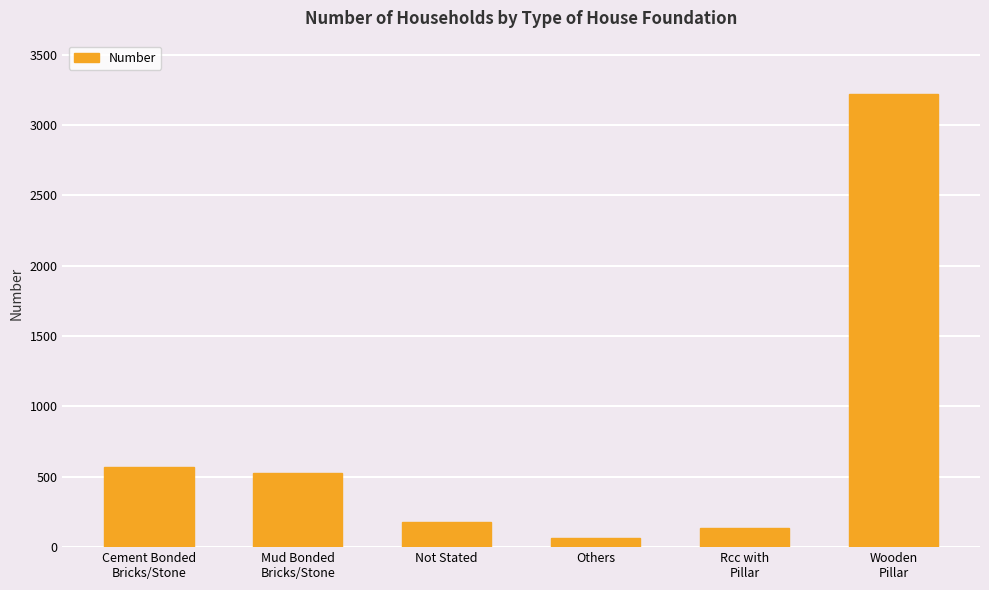

What is the change in value from Not Stated to Others?

-115